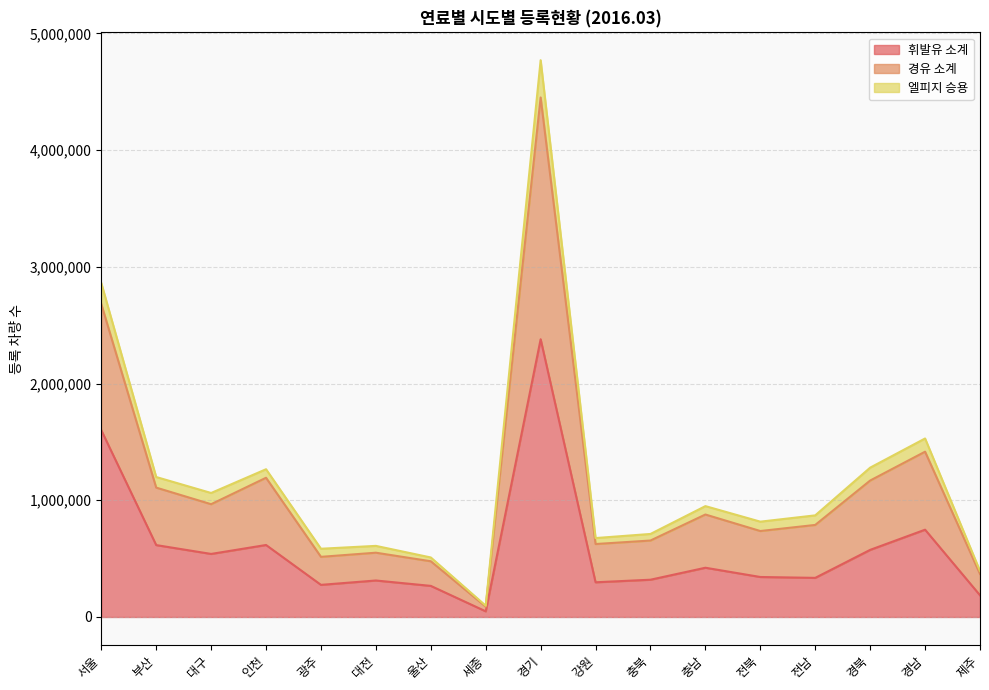

How many lines are shown in the chart?

3